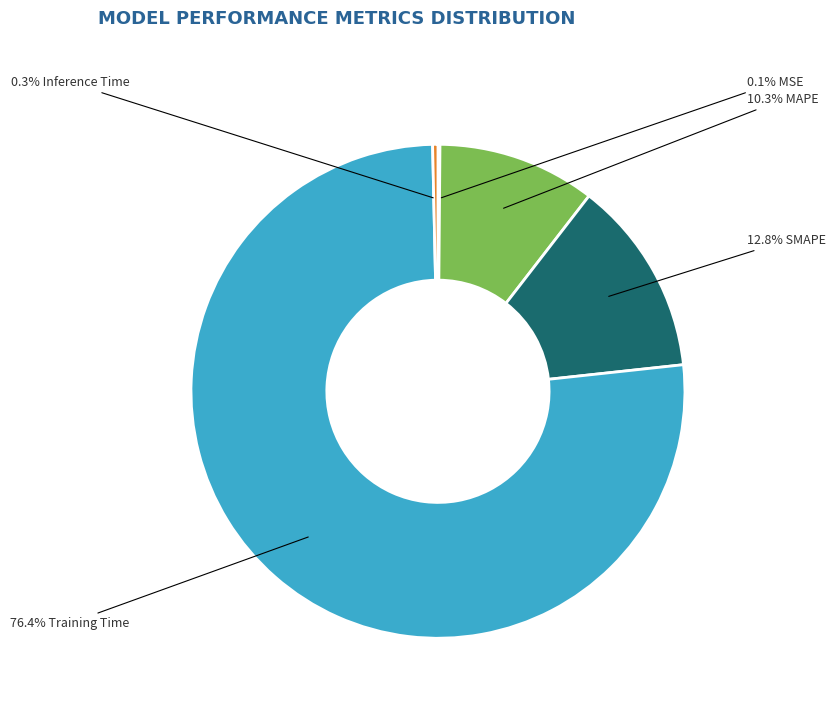

To the nearest percent, what is the difference between the largest and smallest slice percentages?

76%